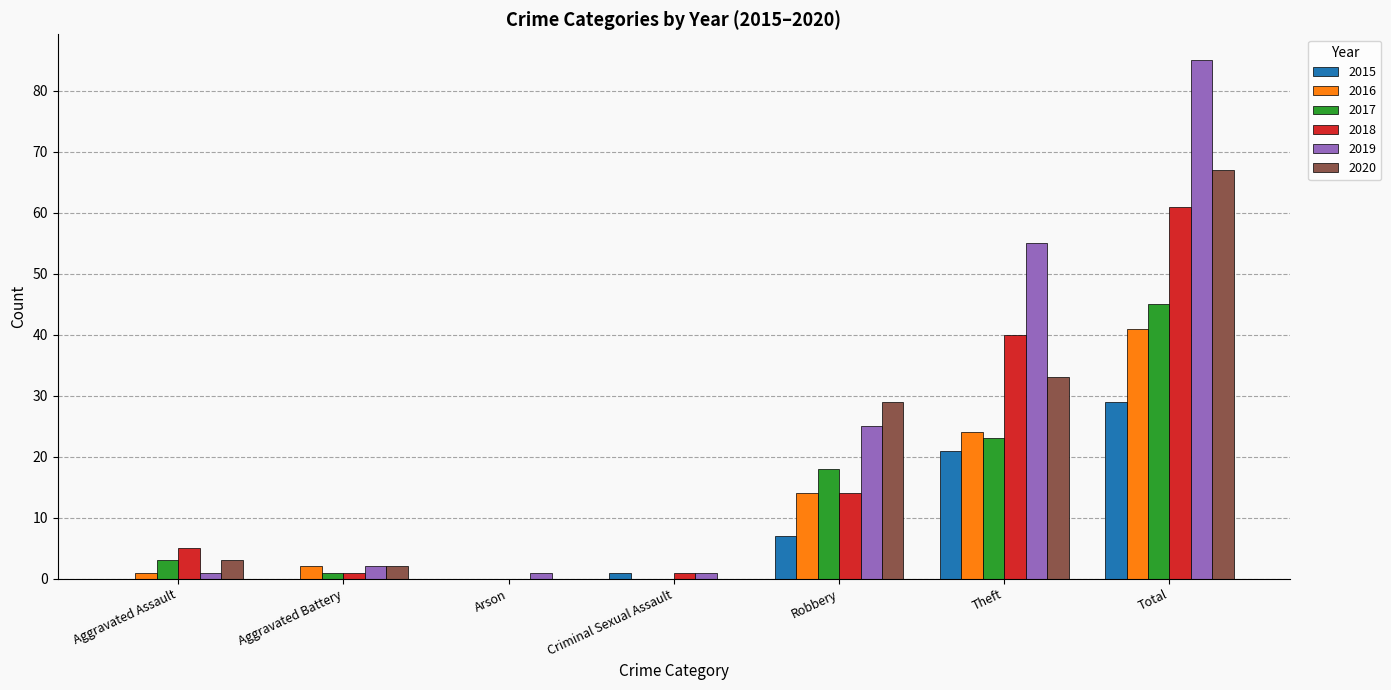

At which label does 2017 reach its peak?

Total